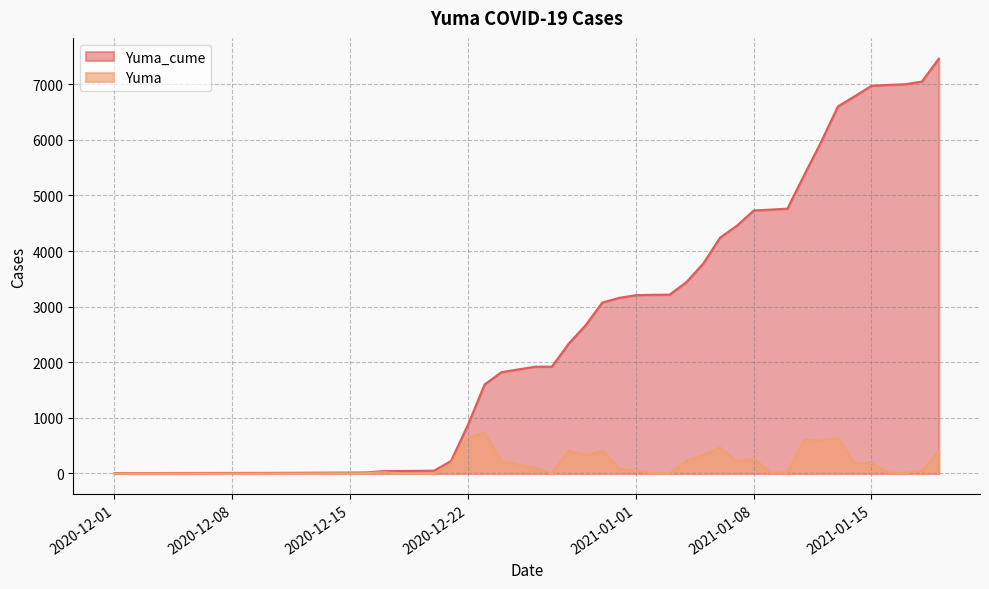

At which label does Yuma_cume first exceed 3159?

2021-01-01